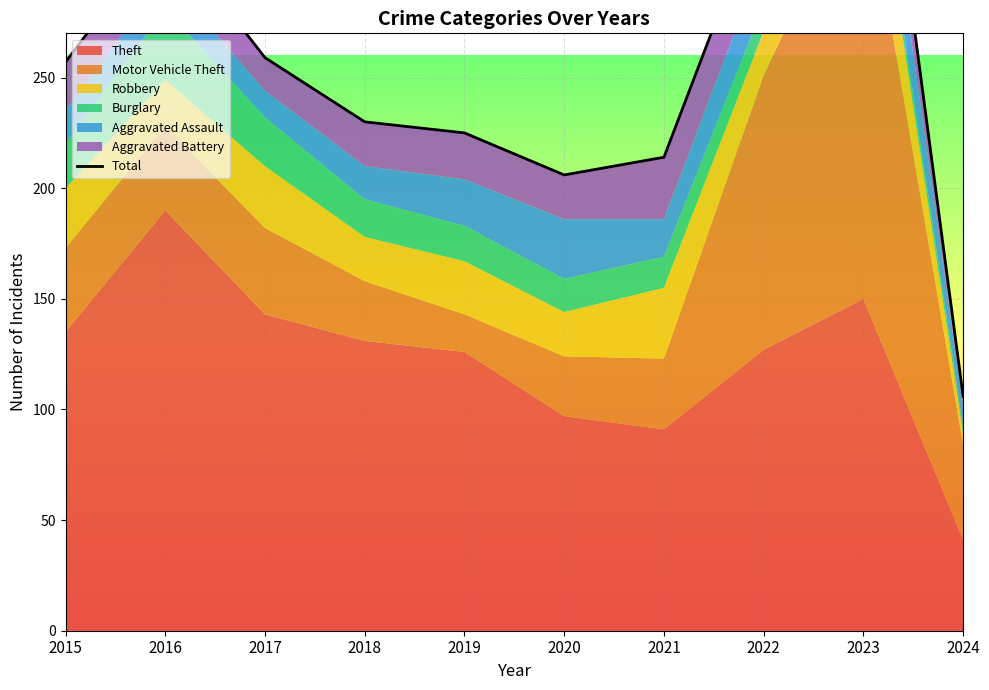

Which label corresponds to the largest value in the chart?

2023